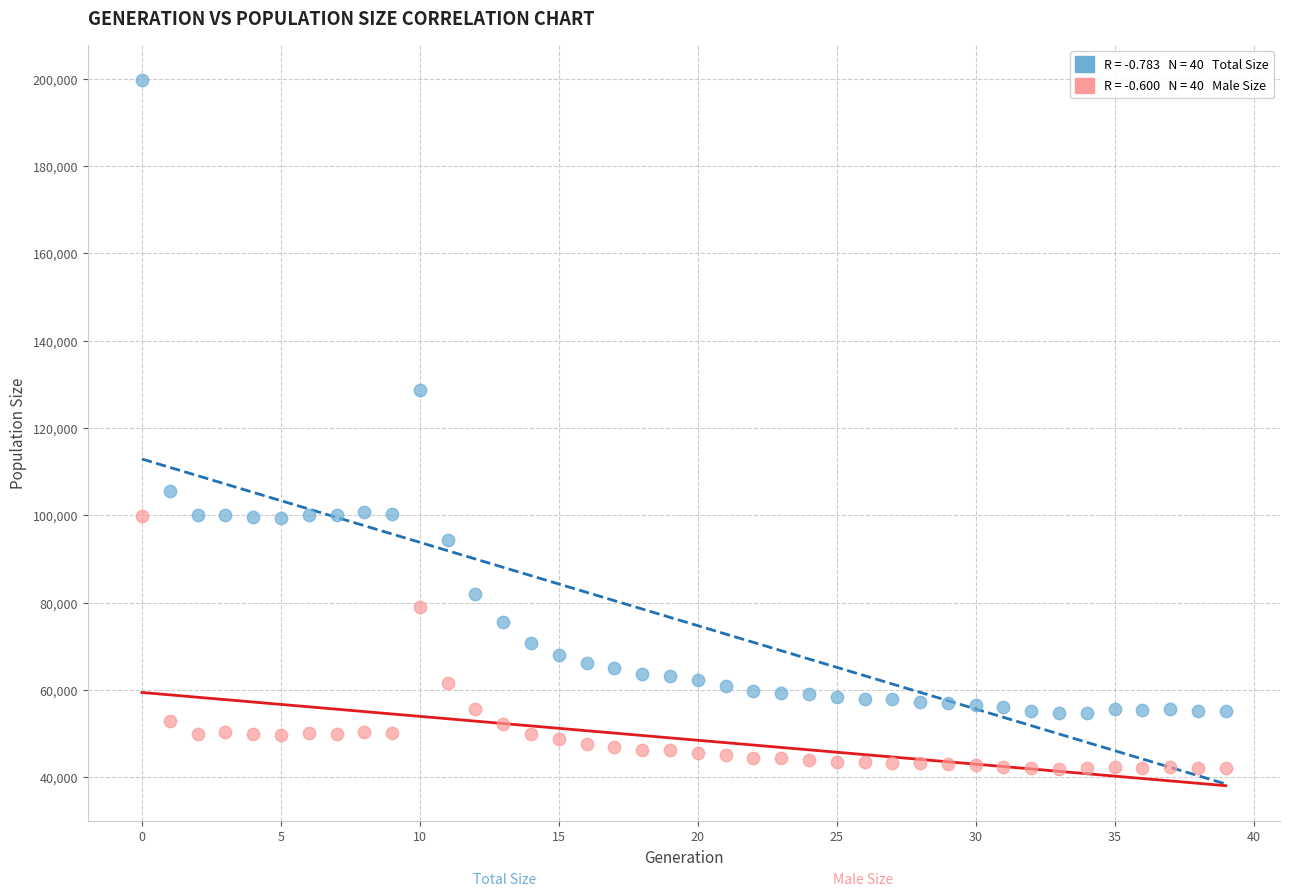

Across all series, what Y value is closest to 120799?

128753